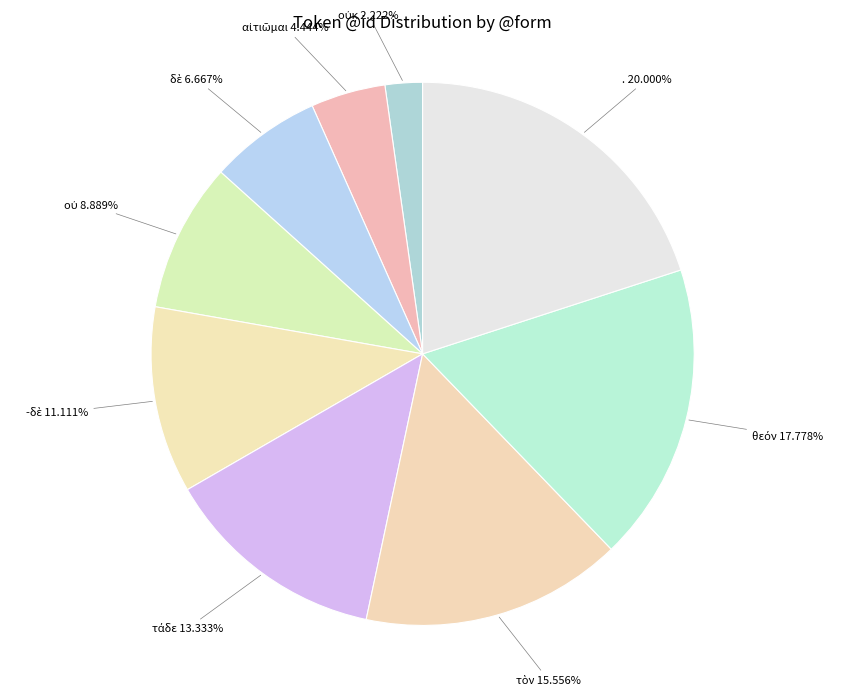

What is the largest slice in the pie chart?

. 20.000%